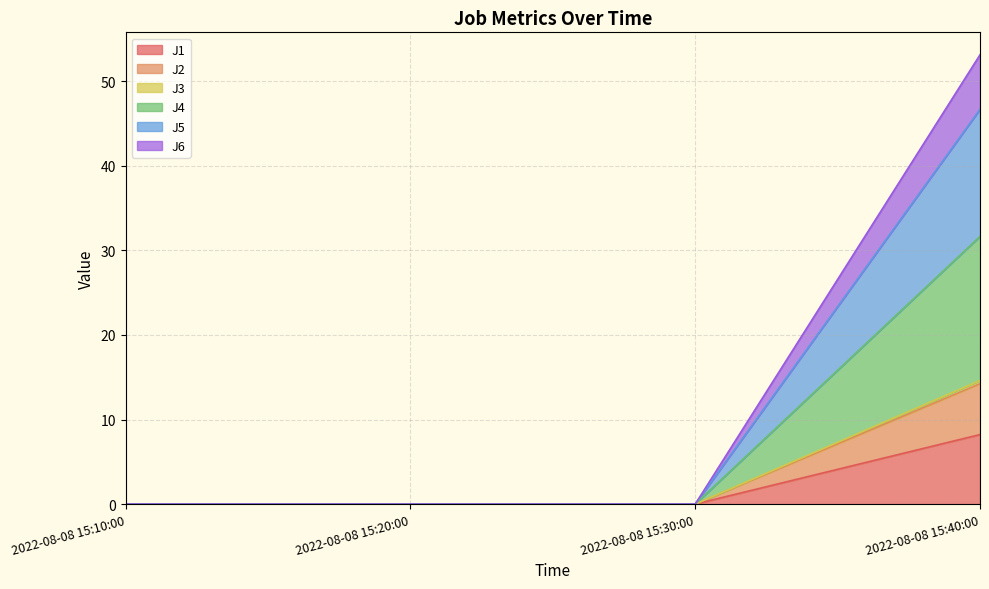

What are all the series names shown in the legend?

J1, J2, J3, J4, J5, J6